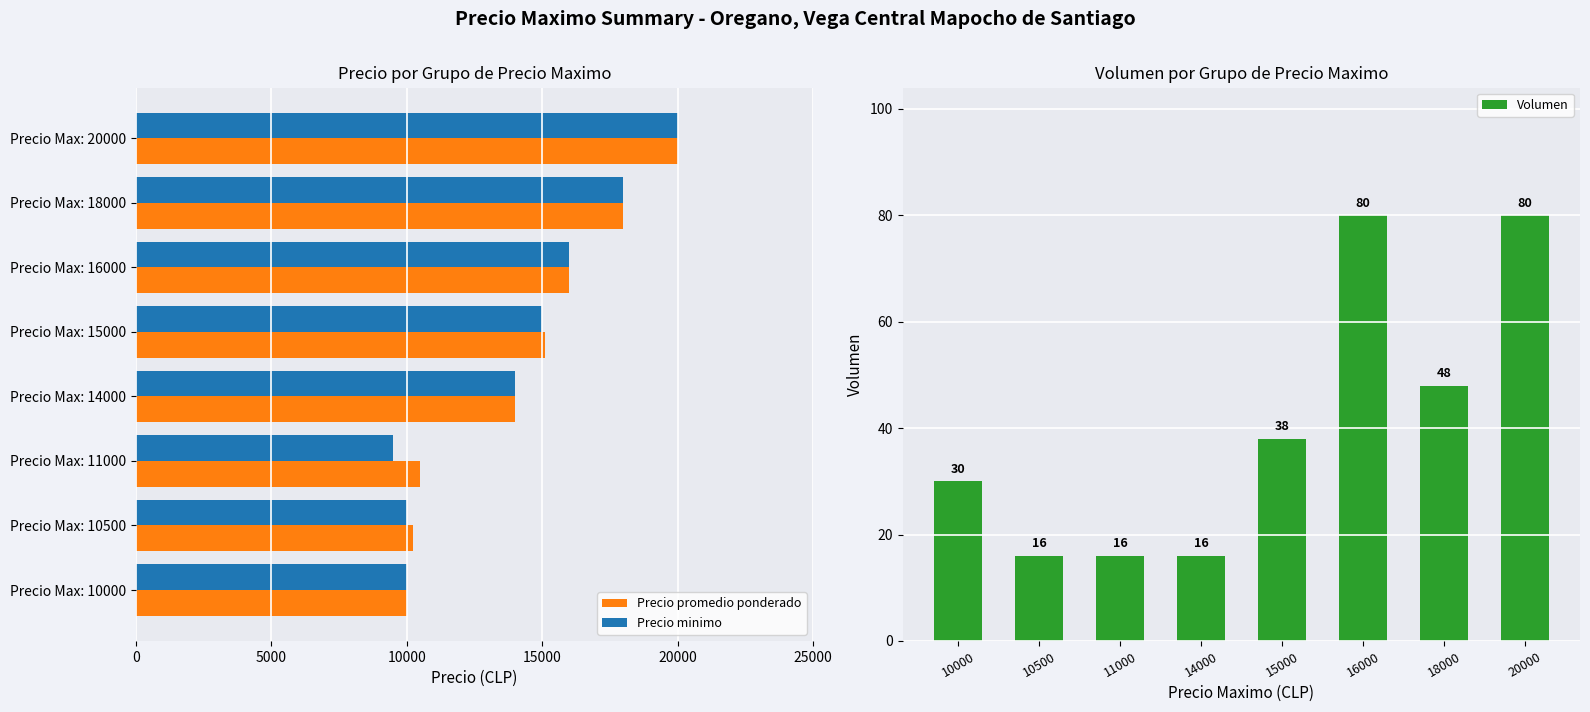

At how many categories does at least one series exceed 17098?

2